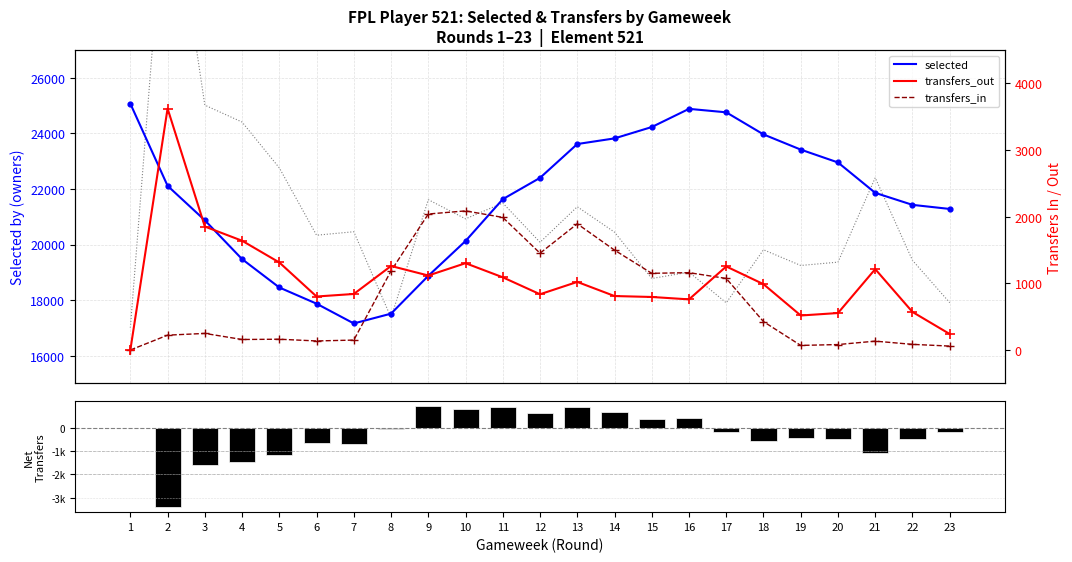

Which series has the largest total across all categories?

selected